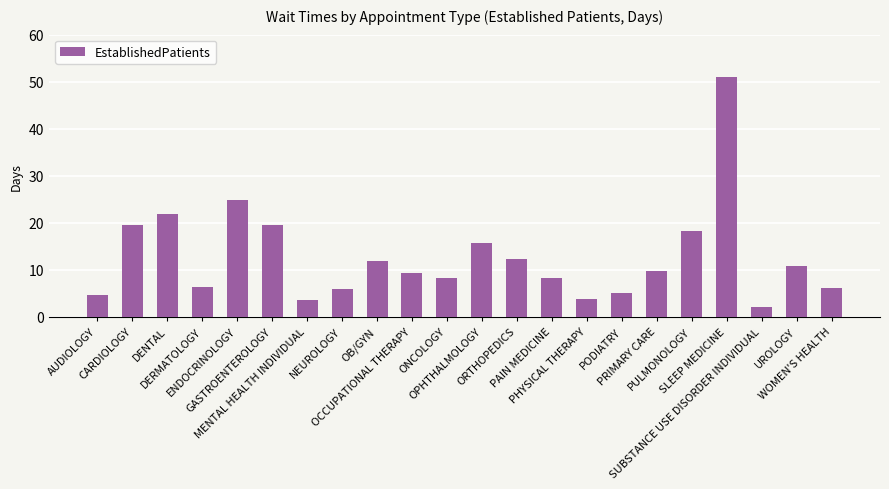

Which label corresponds to the smallest value in the chart?

SUBSTANCE USE DISORDER INDIVIDUAL